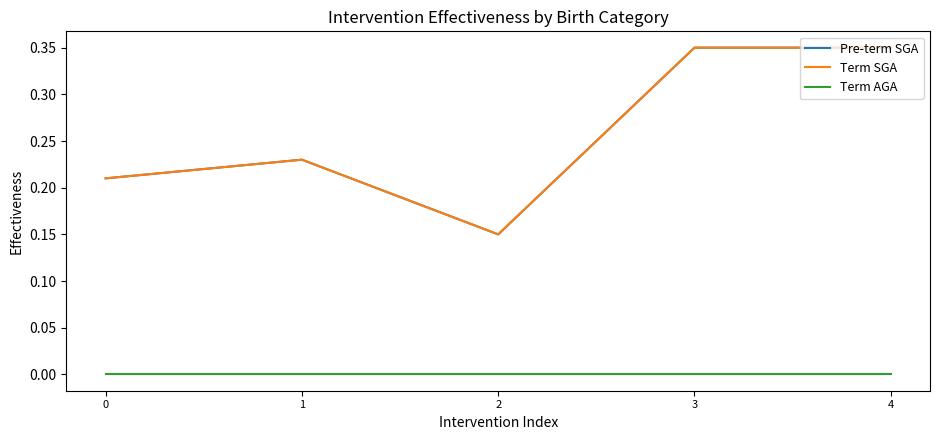

List the series in order of their peak value, highest first.

Pre-term SGA, Term SGA, Term AGA